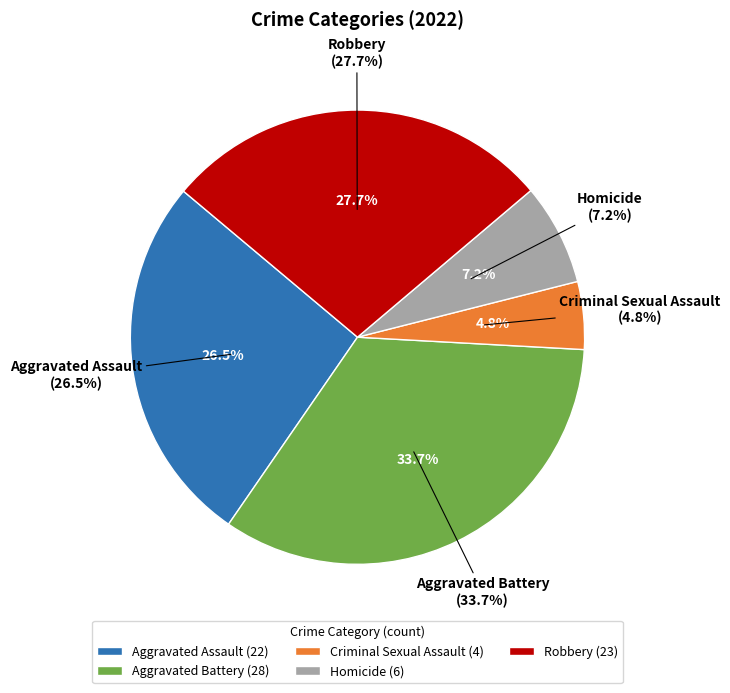

Count the number of slices in the pie.

5